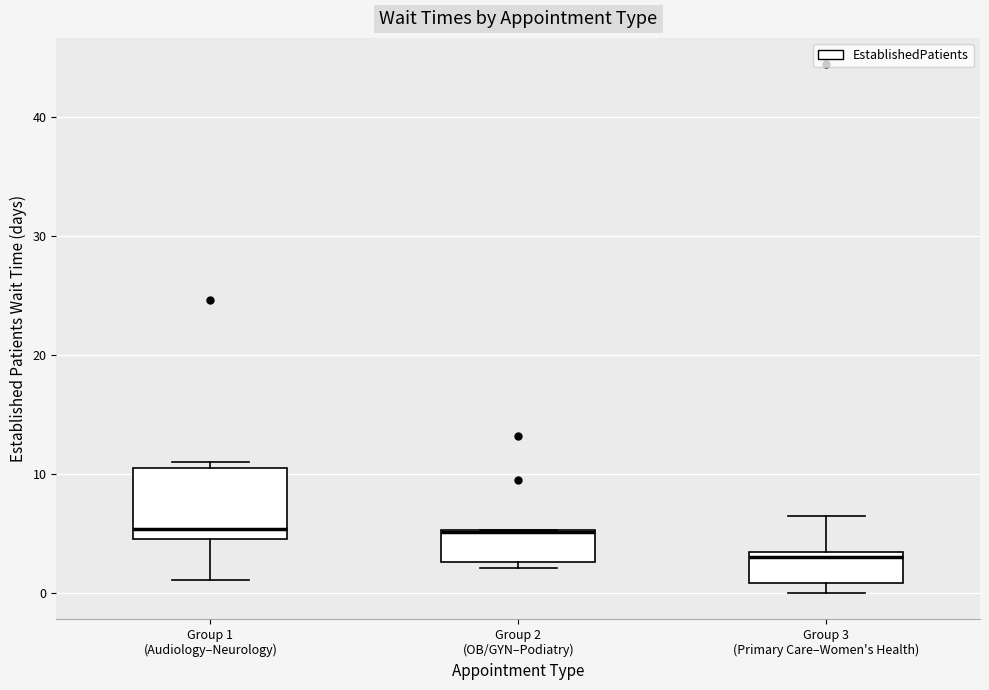

Where does the lower whisker of the box for Group 1 (Audiology–Neurology) end on the y-axis? The values are not printed on the chart, so give them approximately, as read against the axis.

1